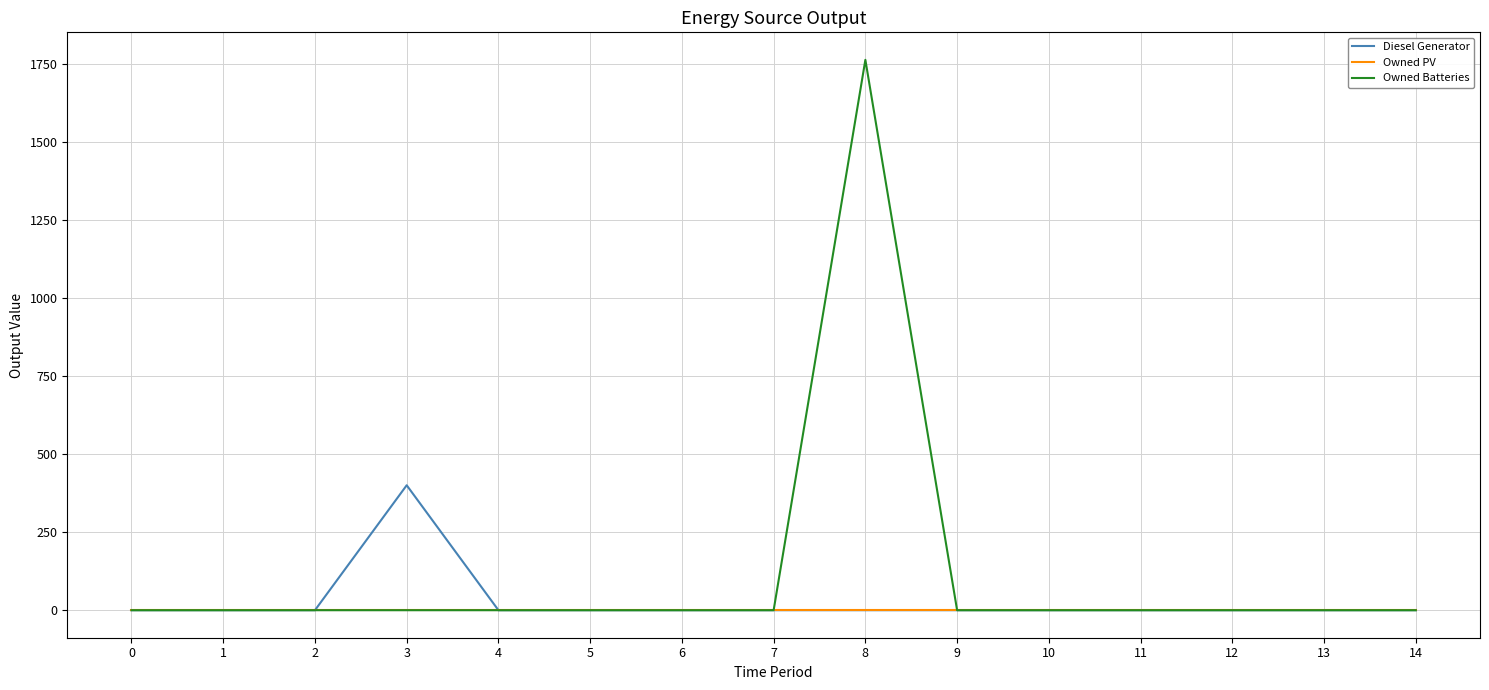

The value of Owned PV at 11 is 0. True or false?

True